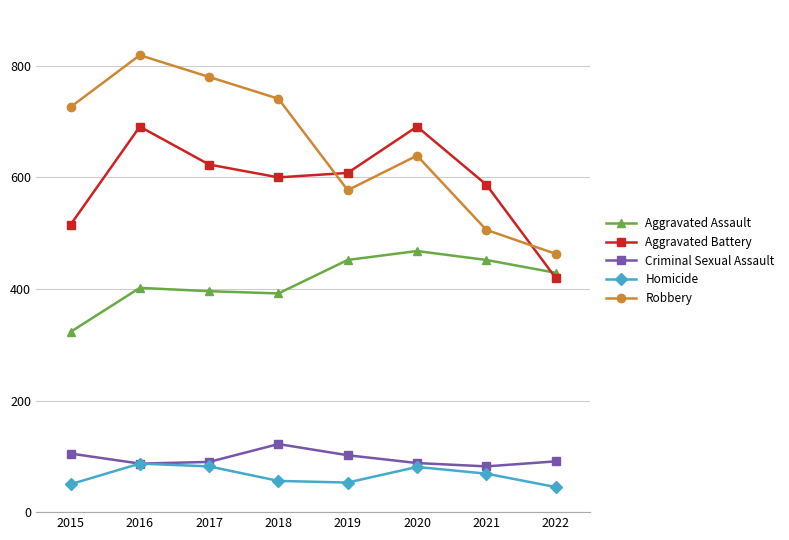

What is the minimum value for Robbery?

463